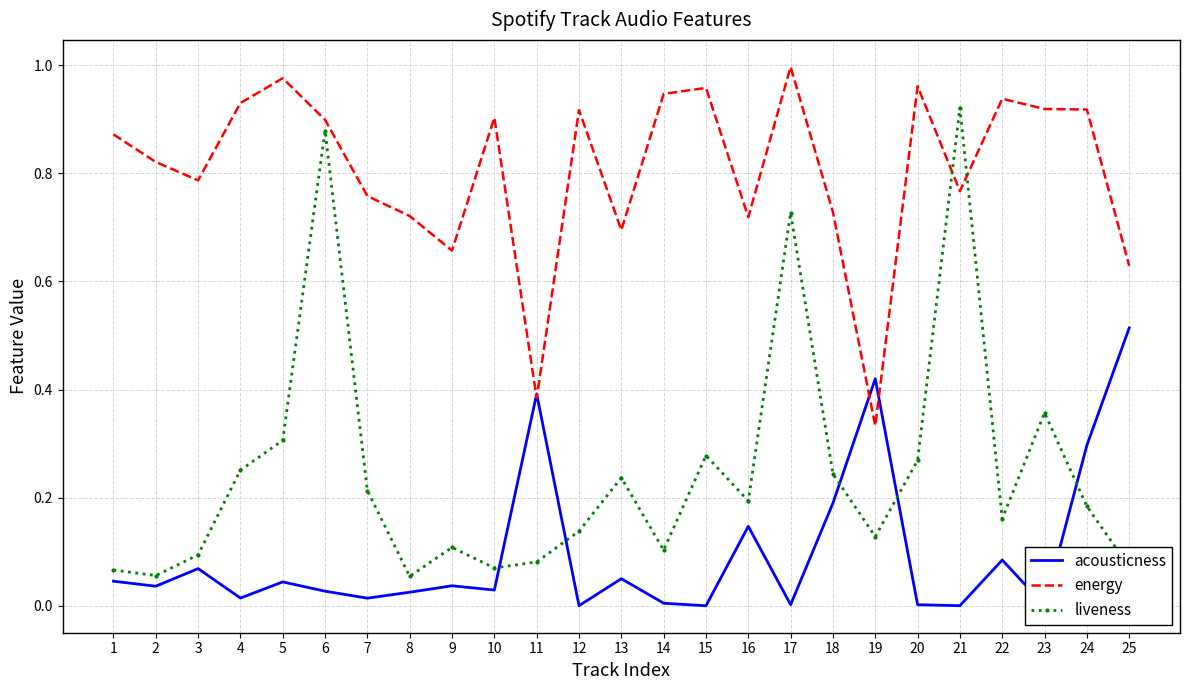

Which series has the widest spread of values?

liveness